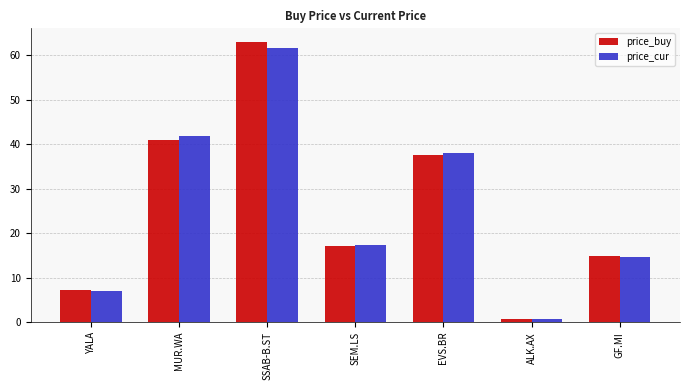

Rank the categories by price_cur value from lowest to highest.

ALK.AX, YALA, GF.MI, SEM.LS, EVS.BR, MUR.WA, SSAB-B.ST